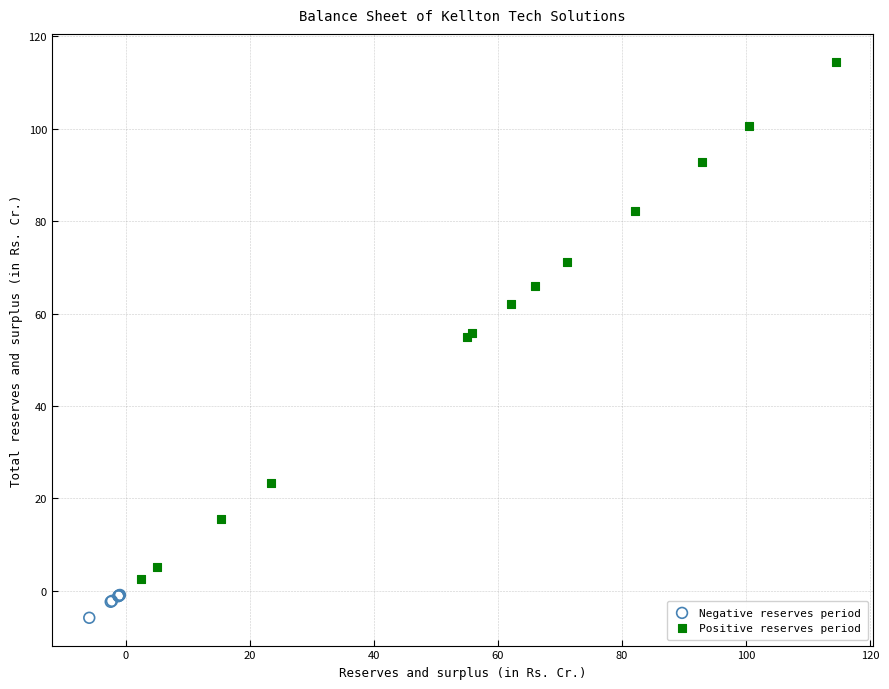

Which series reaches the minimum Y coordinate?

Negative reserves period